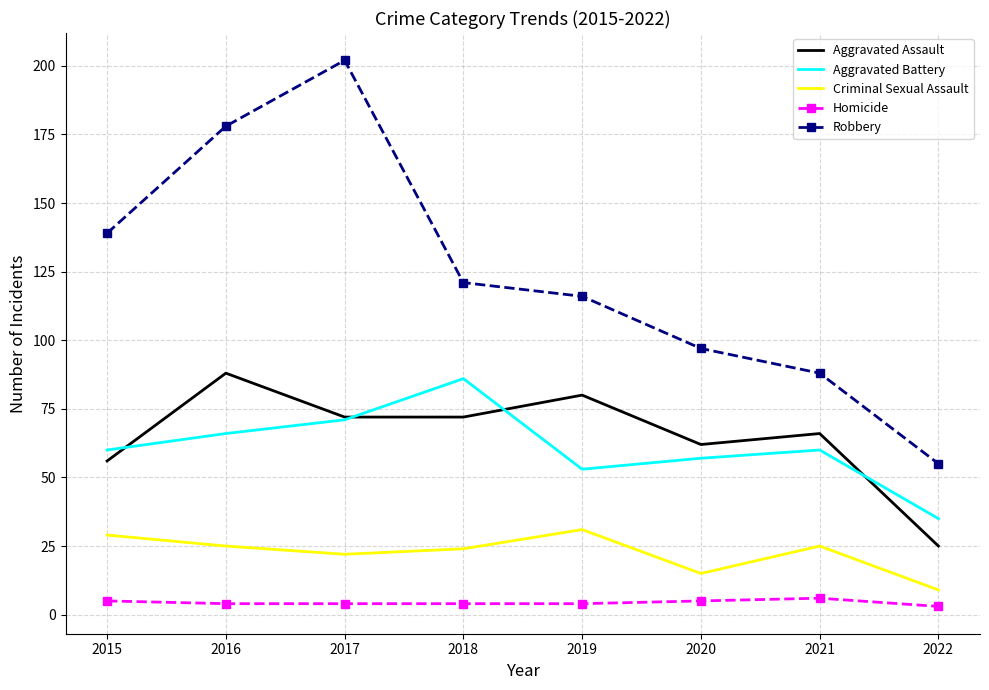

How many values in the Robbery series are below 121?

4